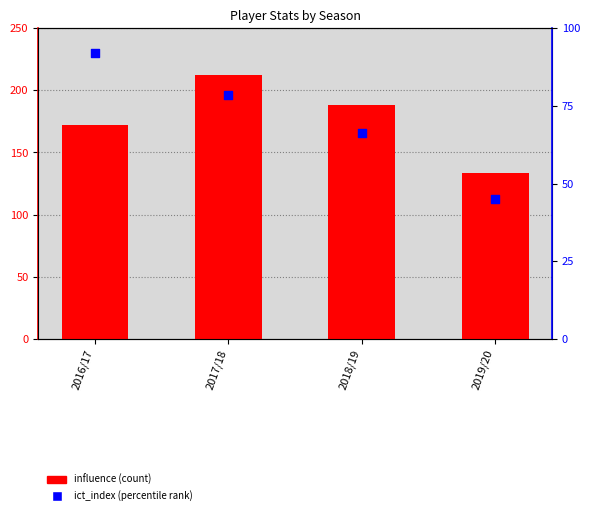

Which series has the largest total across all categories?

influence